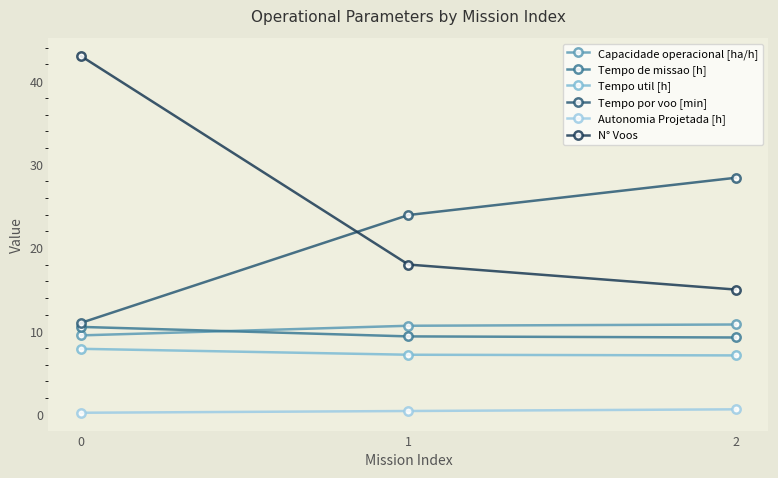

Reading left to right, list all the values displayed in this chart.

Capacidade operacional [ha/h]: 9.5	10.7	10.8
Tempo de missao [h]: 10.5	9.4	9.2
Tempo util [h]: 7.9	7.2	7.1
Tempo por voo [min]: 11.0	23.9	28.4
Autonomia Projetada [h]: 0.2	0.4	0.6
N° Voos: 43.0	18.0	15.0